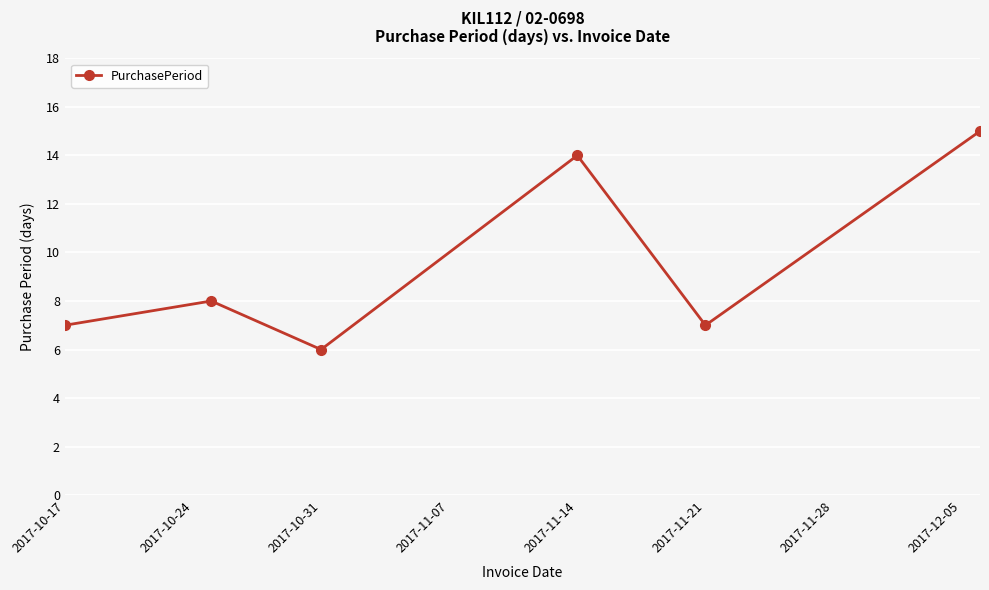

How many points are higher than both their immediate neighbors (excluding endpoints)?

2